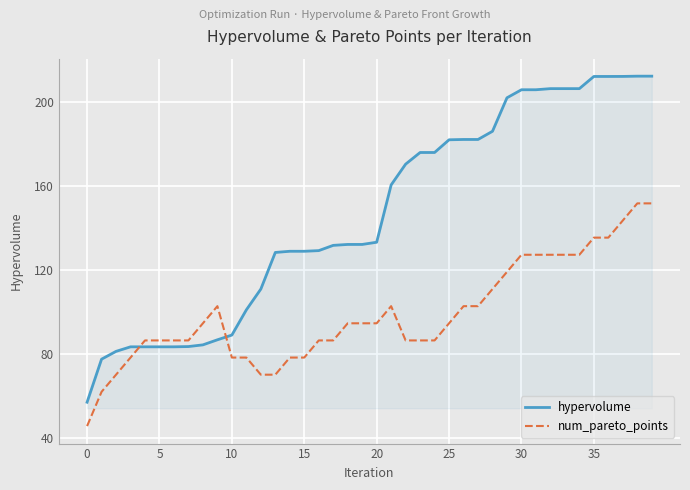

How many categories are shown in the chart?

40